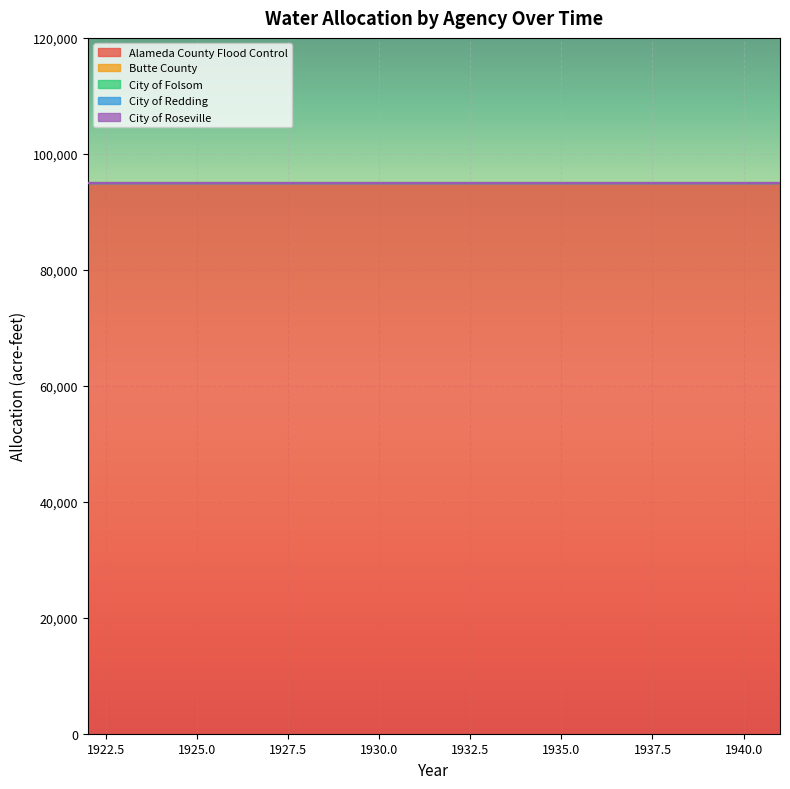

What is the greatest value displayed?

95000